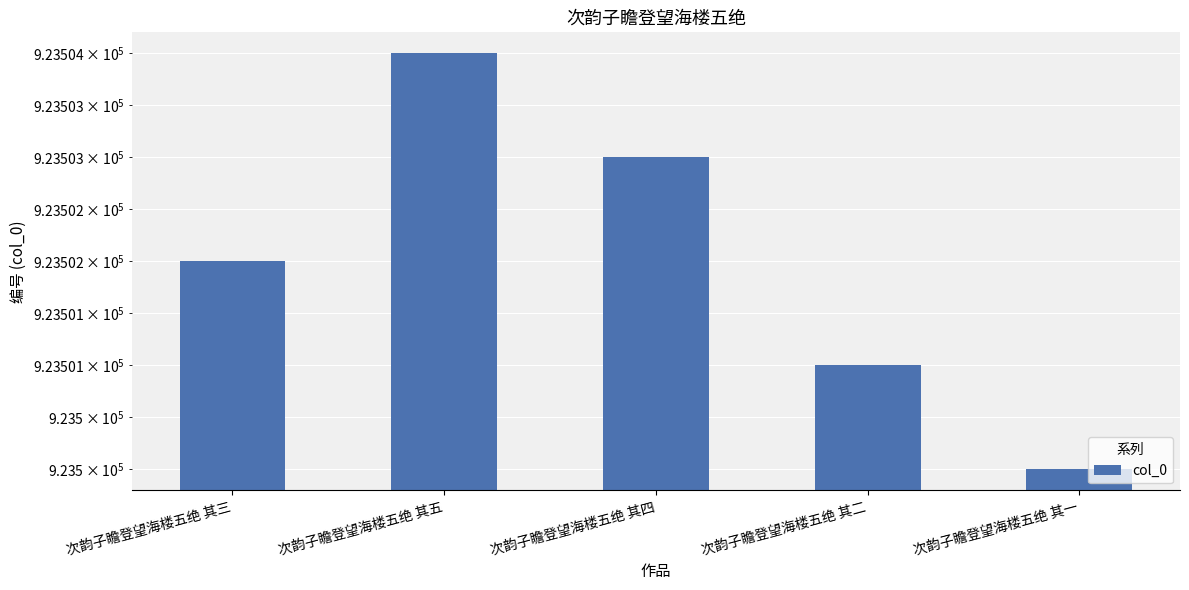

At which category does the chart reach its minimum across all series?

次韵子瞻登望海楼五绝 其一